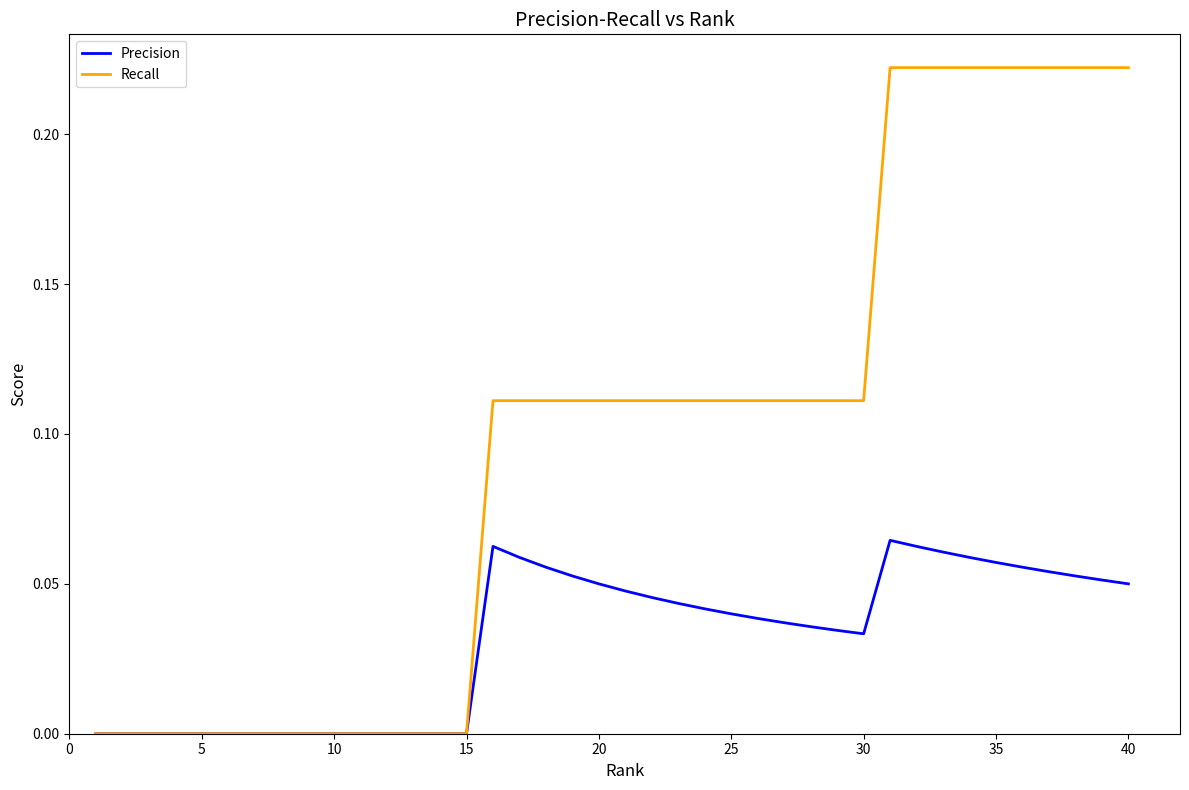

Rank the series by their maximum value, from lowest to highest.

Precision, Recall